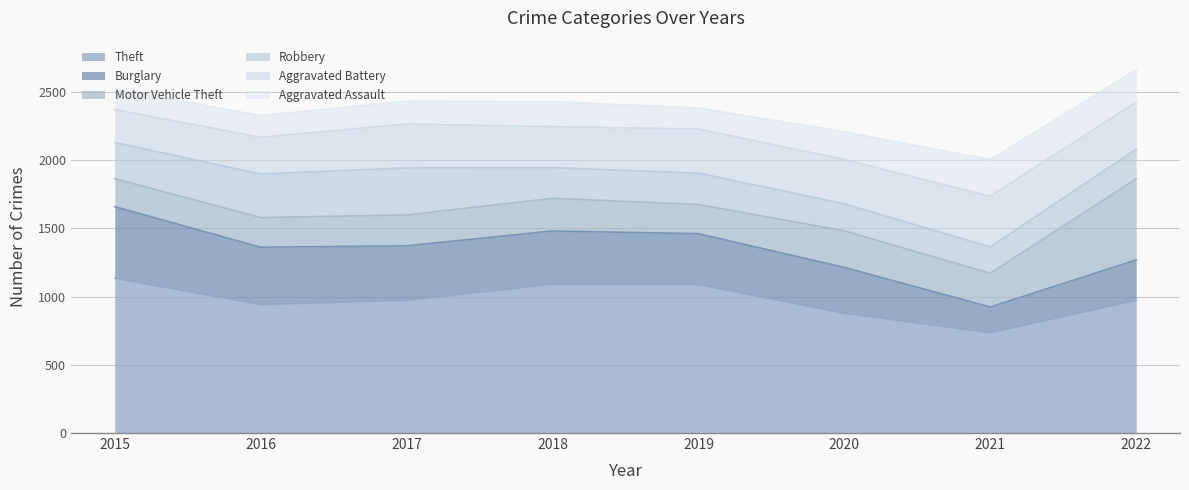

What is the total value across all series at 2016?

2325